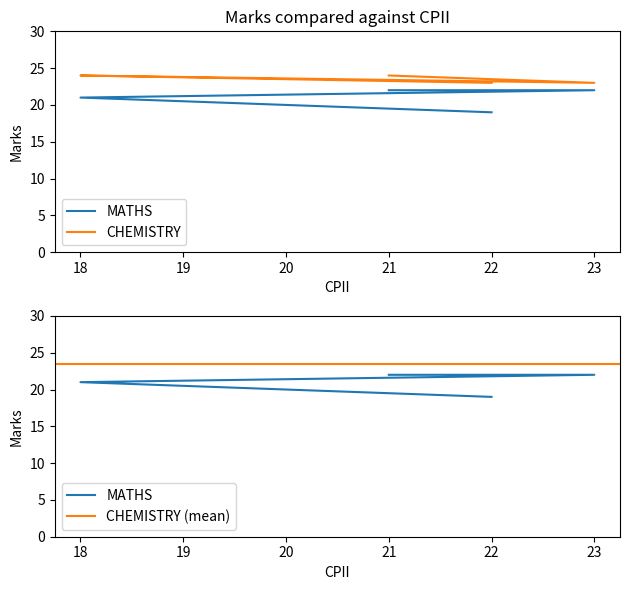

What position from the left is 21?

4